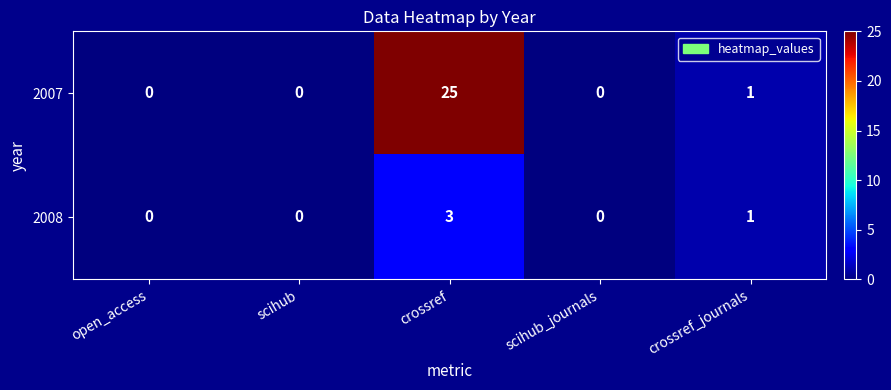

Reading left to right, extract all data points from this chart.

2007: 0	0	25	0	1
2008: 0	0	3	0	1